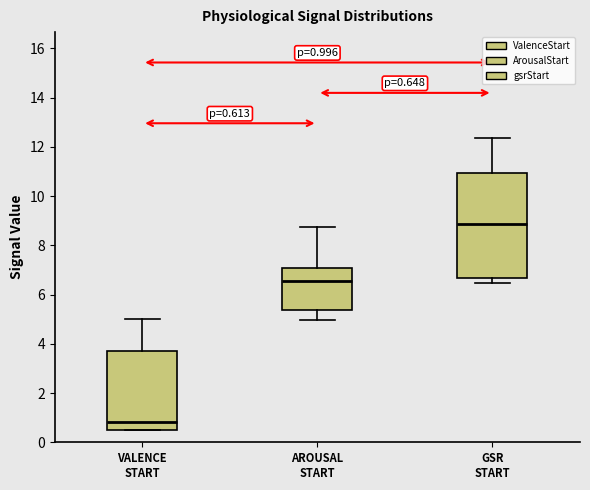

Which box's median line is the lowest?

VALENCE START